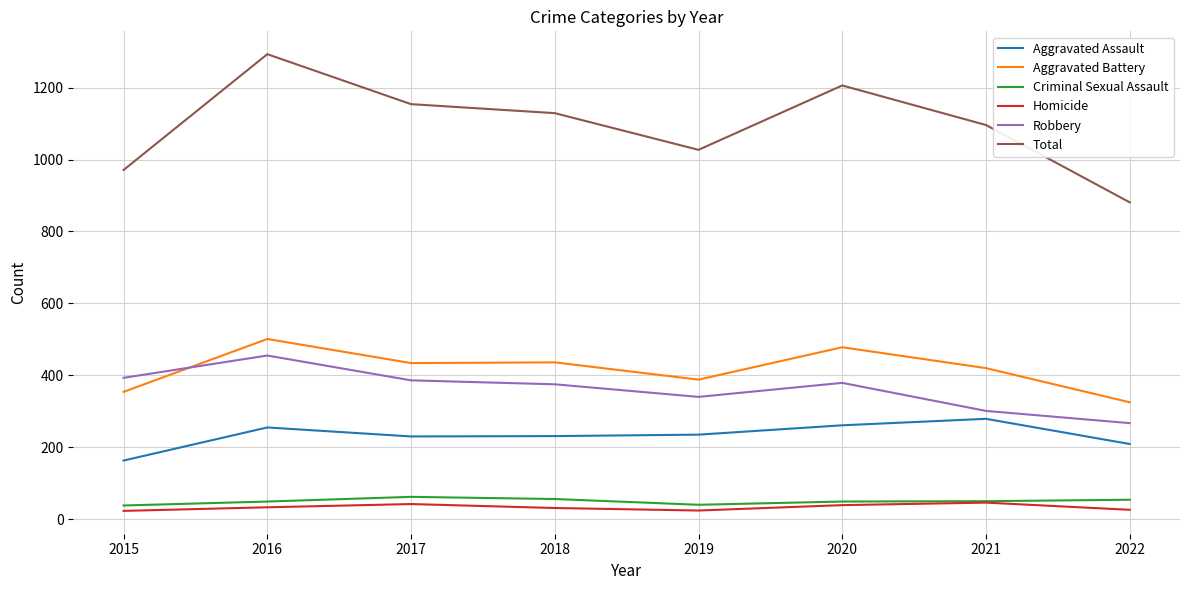

Does the chart have visible grid lines?

Yes